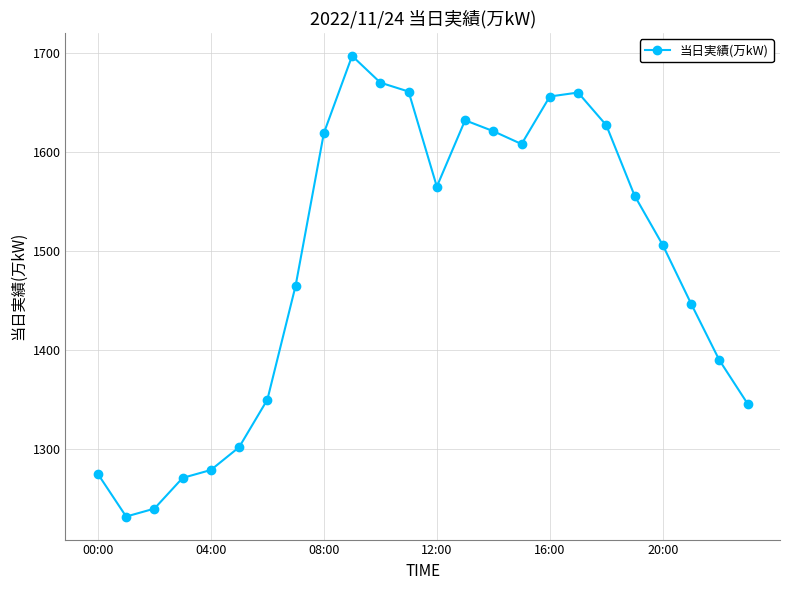

What is the value of the 21st point from the left?

1506